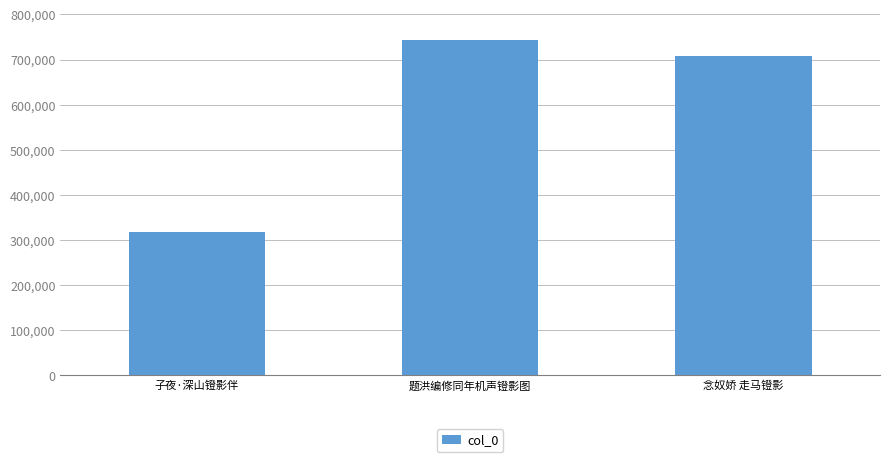

What is the change in value from 题洪编修同年机声镫影图 to 念奴娇 走马镫影?

-36288